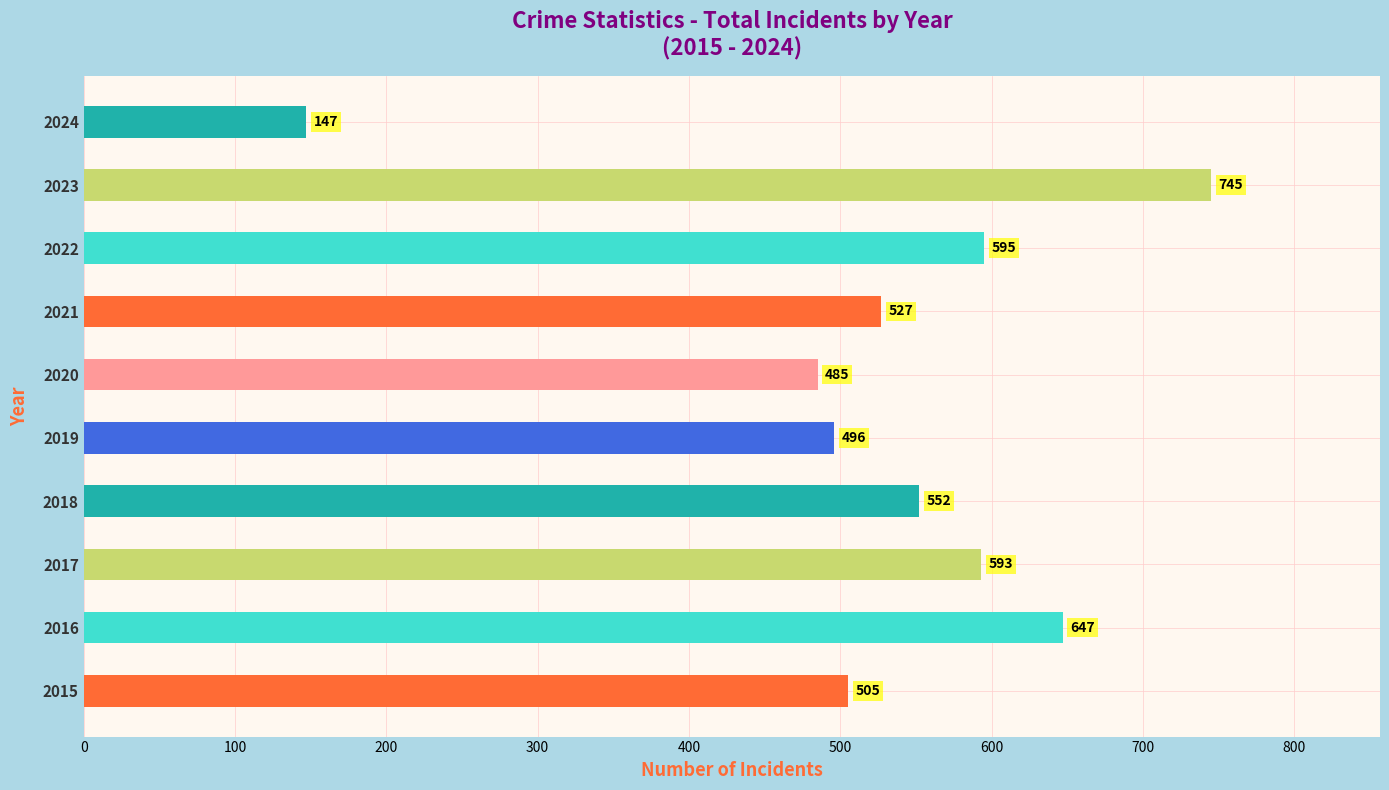

Are the bars grouped side by side (vs. stacked)?

No